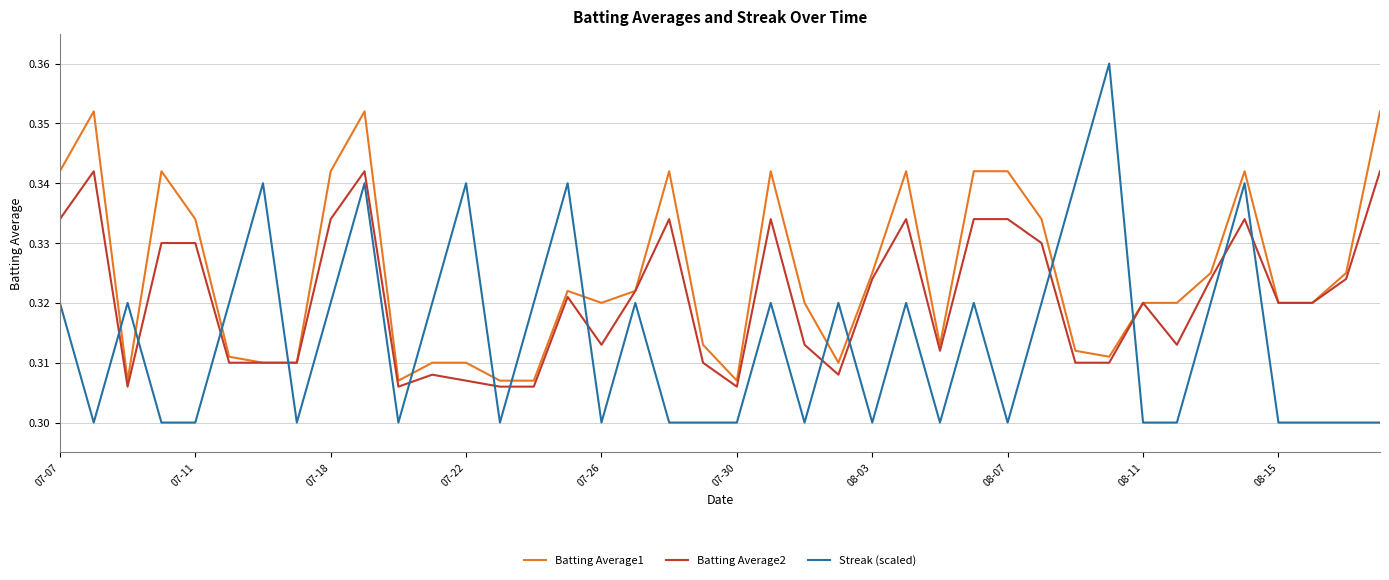

What are all the series names shown in the legend?

Batting Average1, Batting Average2, Streak (scaled)